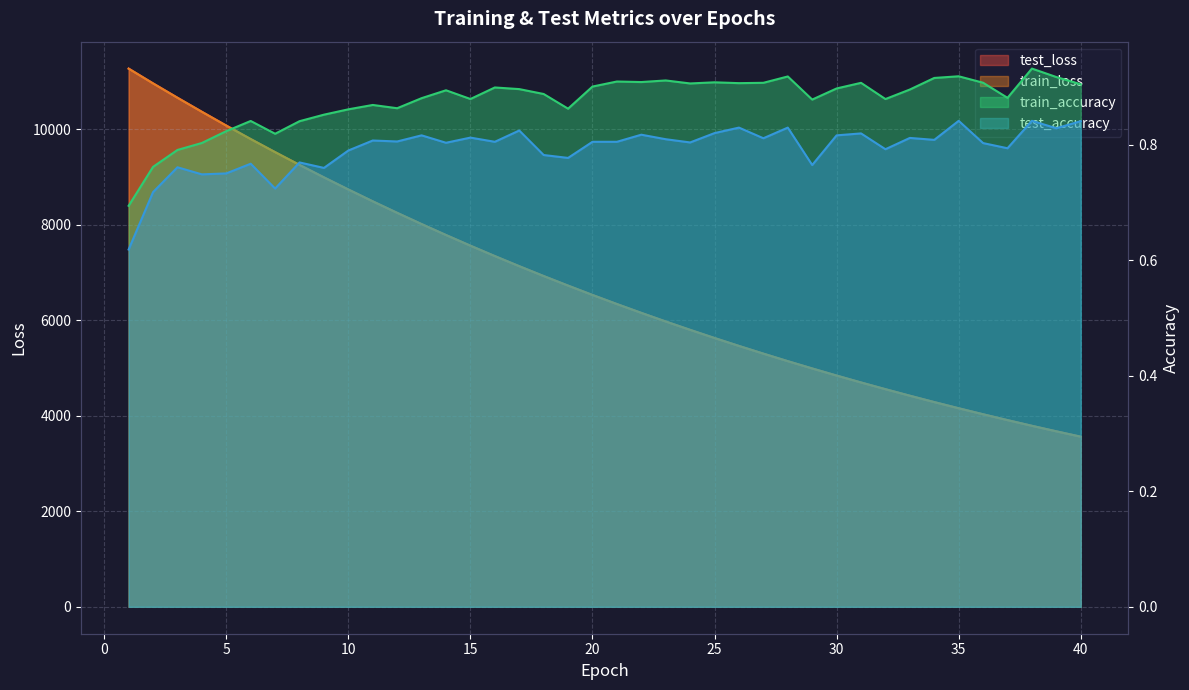

Between 4 and 39, which series saw the biggest shift?

test_loss